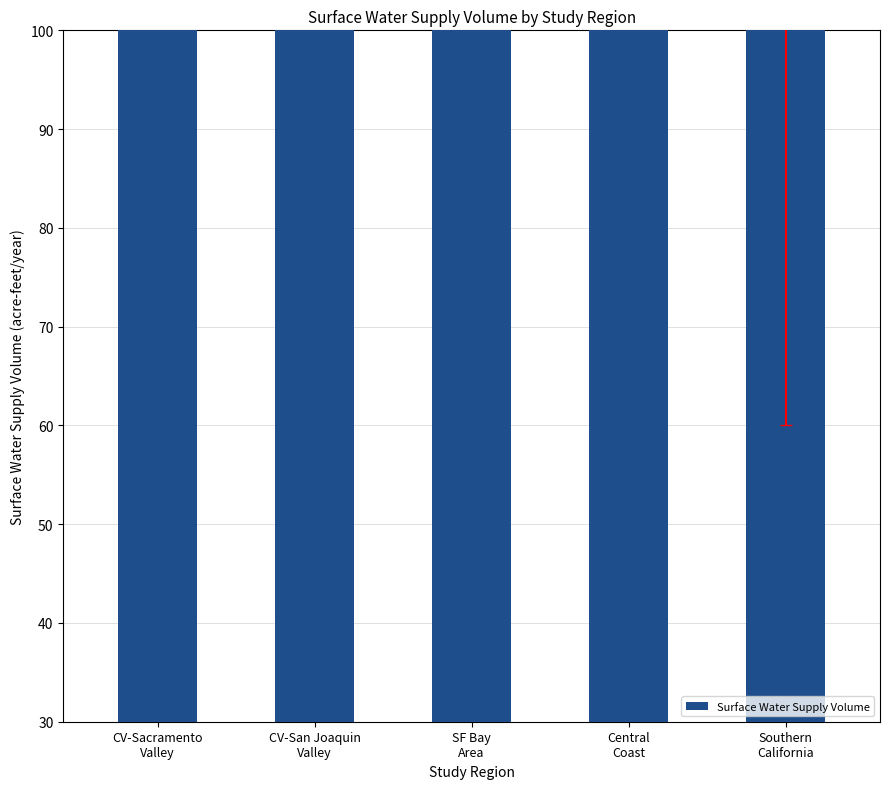

List the labels in order of value, smallest first.

CV-San Joaquin
Valley, Central
Coast, SF Bay
Area, CV-Sacramento
Valley, Southern
California